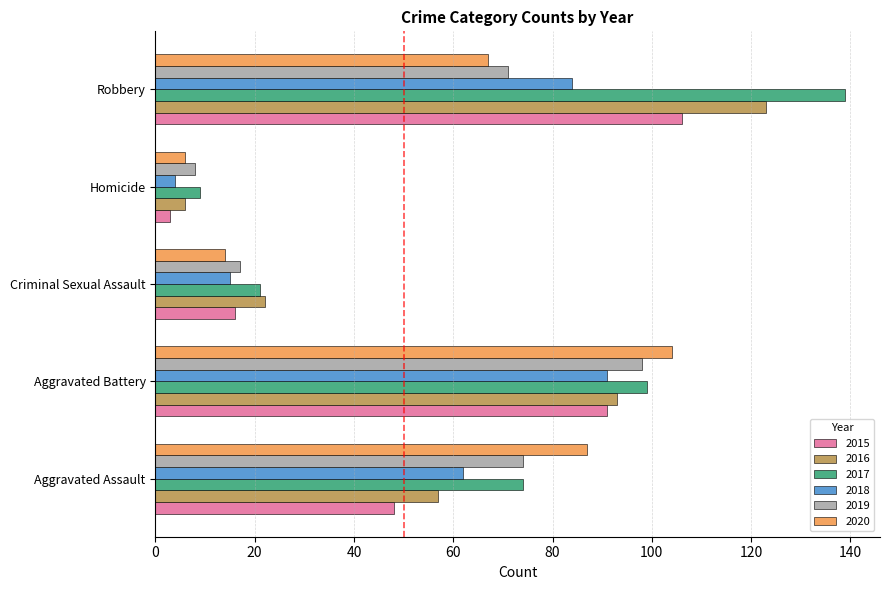

Which series has the largest total across all categories?

2017